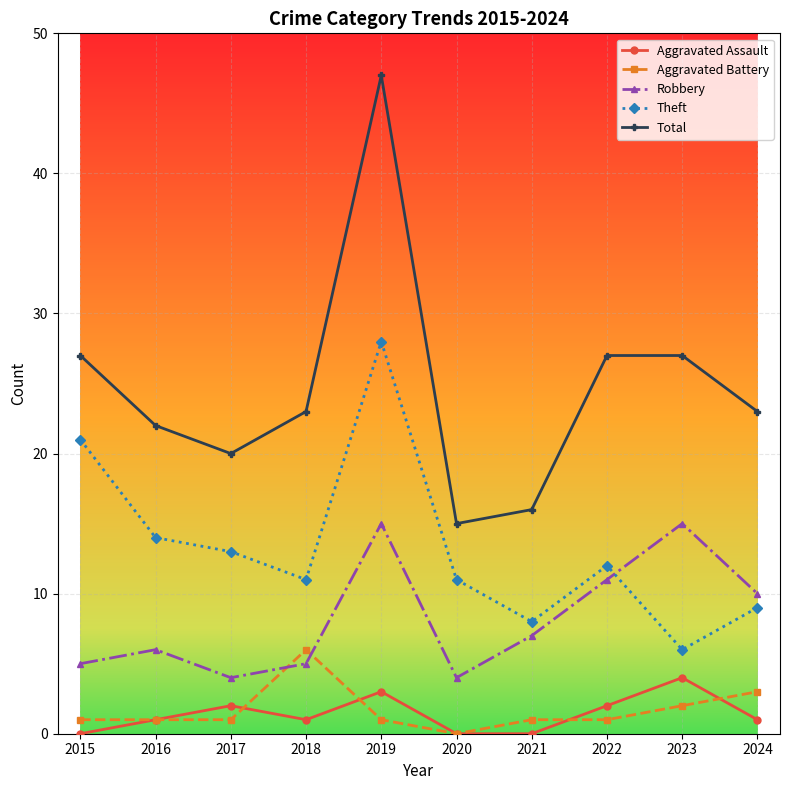

What is the difference between the highest and lowest values at 2022?

26